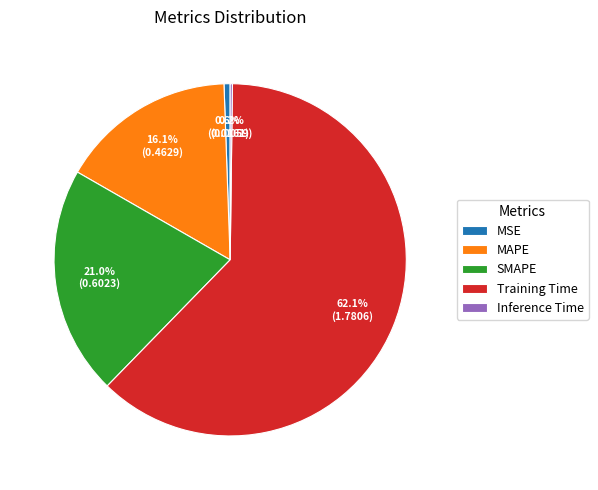

True or false: Training Time accounts for 67% of the total.

False